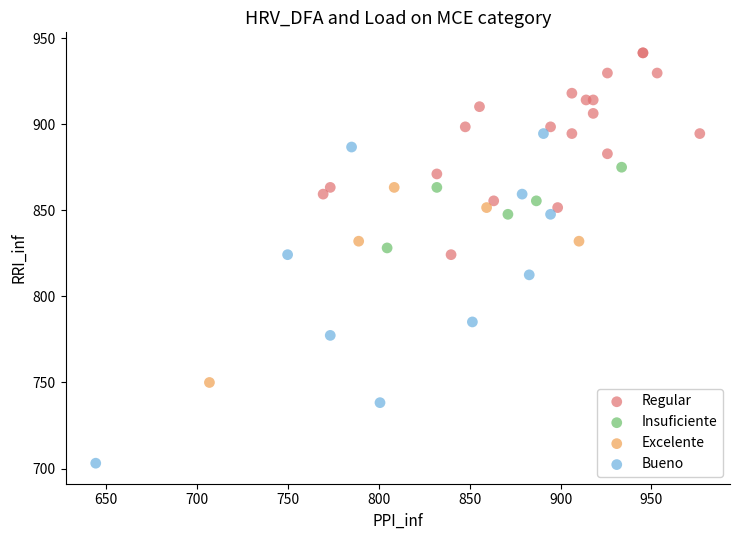

Which series contains the highest Y value?

Regular